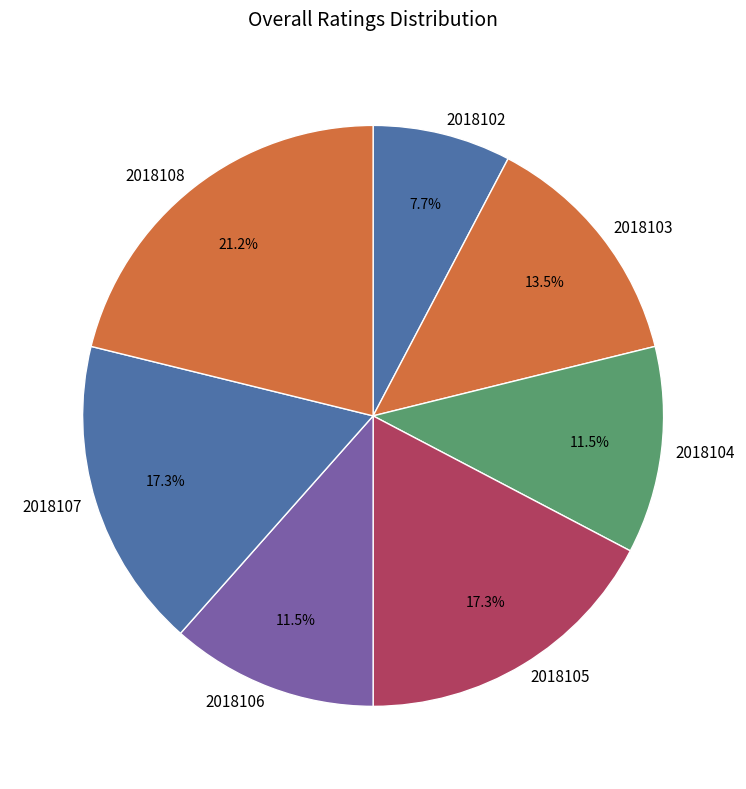

The 2018105 slice represents 17% of the pie. True or false?

True